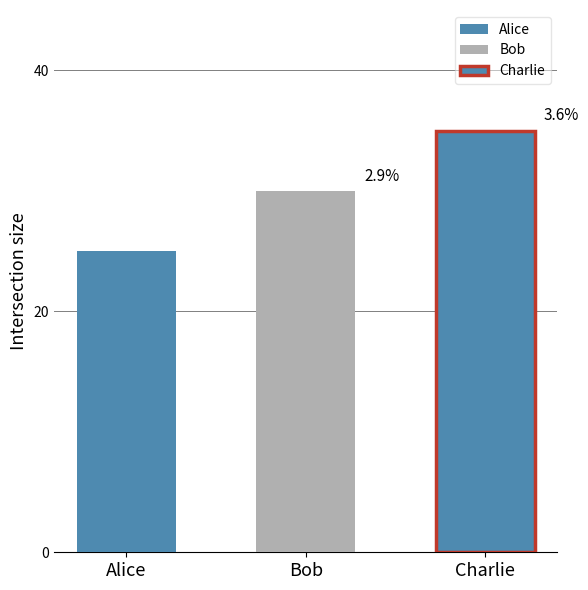

Which label corresponds to the smallest value in the chart?

Alice